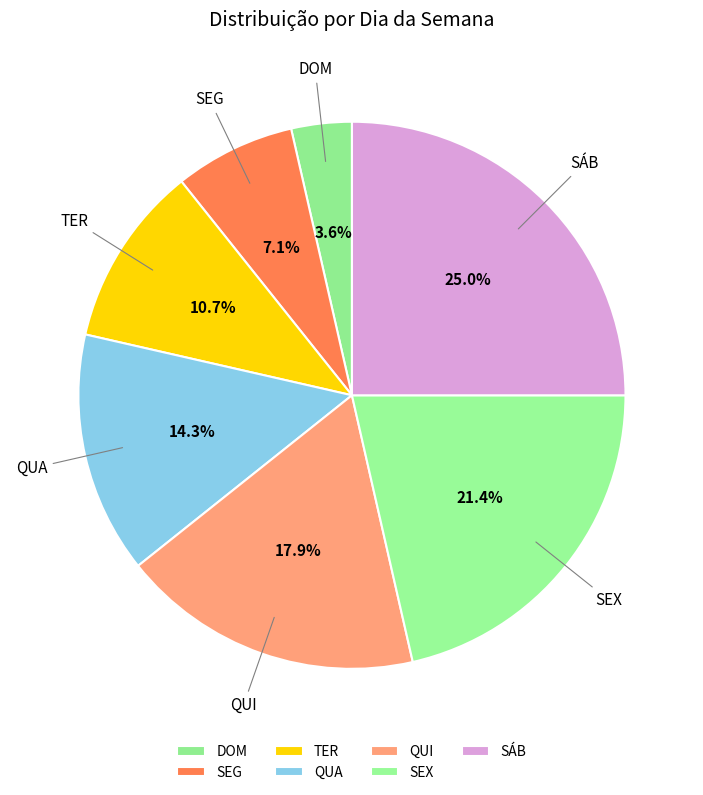

To the nearest percent, what percentage of the pie is SEX?

21%